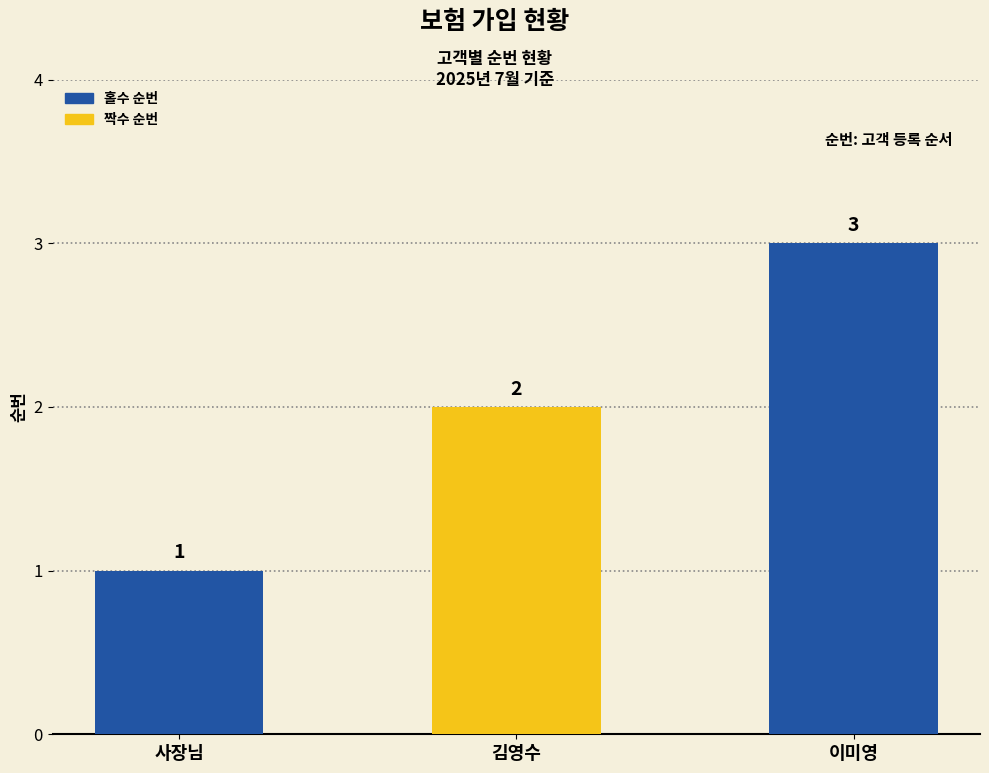

Reading left to right, transcribe all the data shown in this chart.

사장님=1	김영수=2	이미영=3